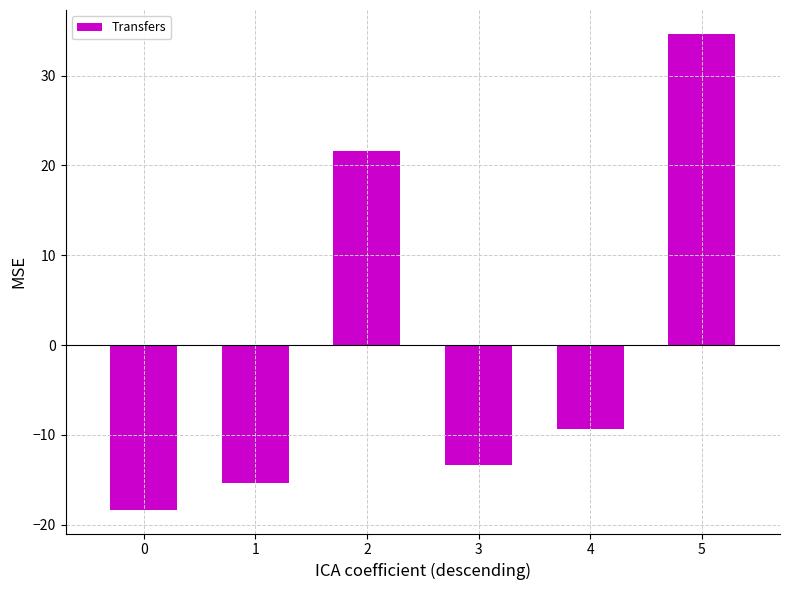

What is the value of the 6th bar from the left?

34.7